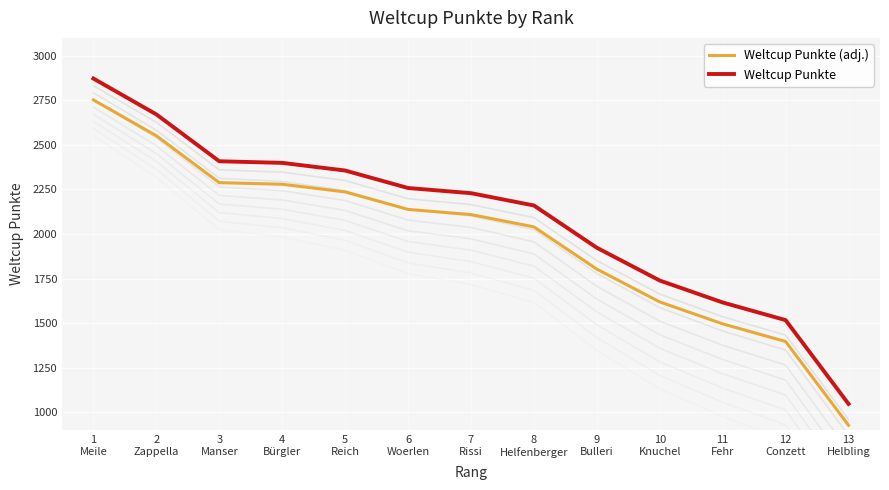

At which label does Weltcup Punkte first exceed 2229?

1
Meile